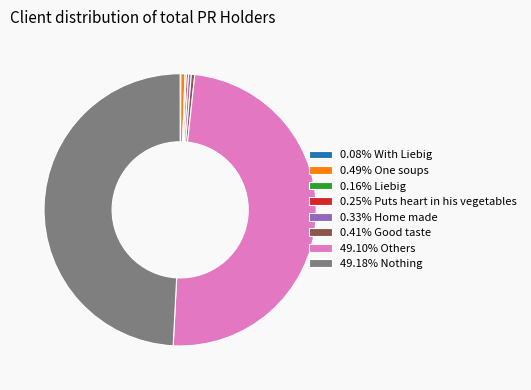

Do 0.33% Home made and 0.49% One soups together represent more than half of the pie?

No